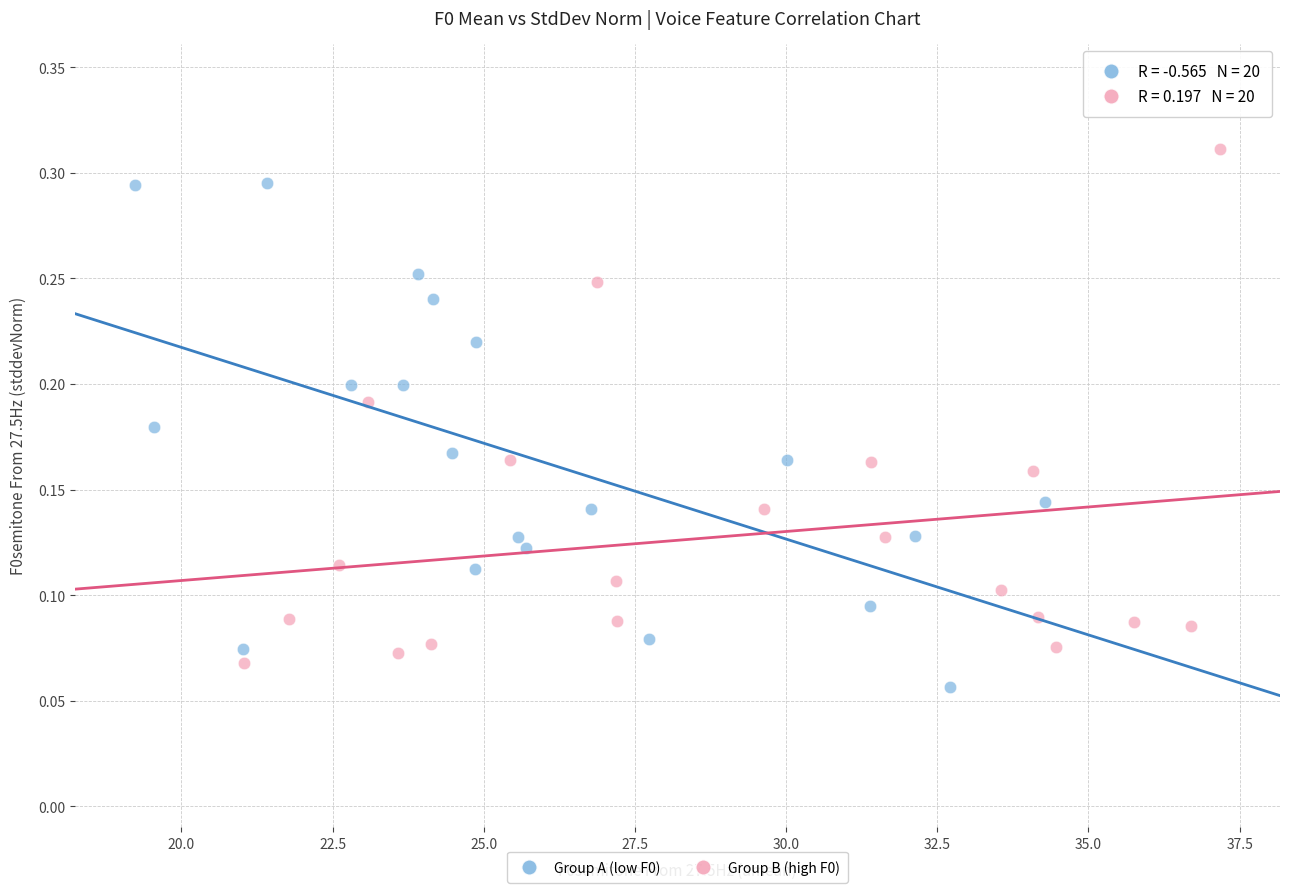

Which series has the widest spread of Y values?

Group B (high F0)